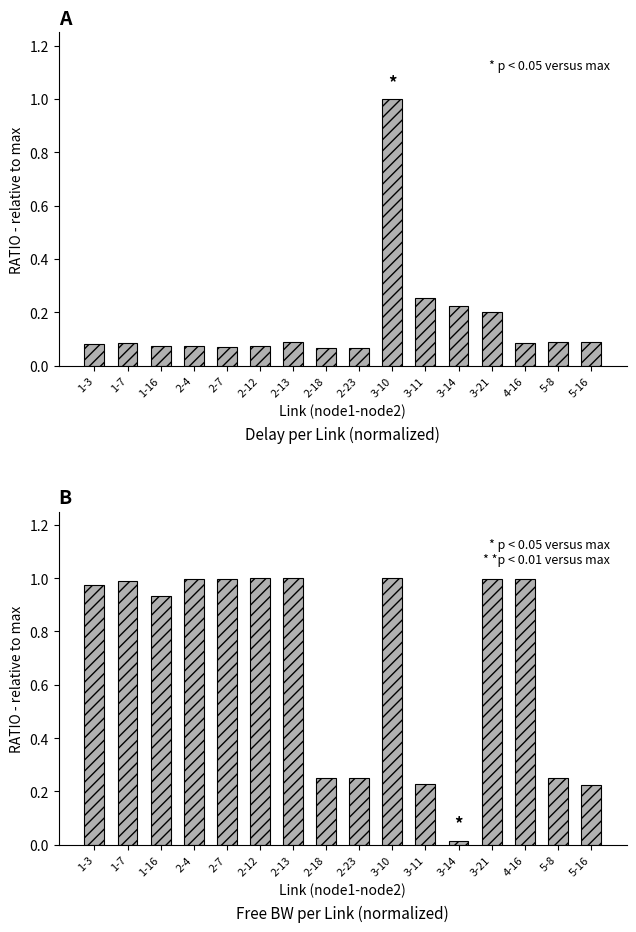

What is the label of the 6th bar from the left?

2-12